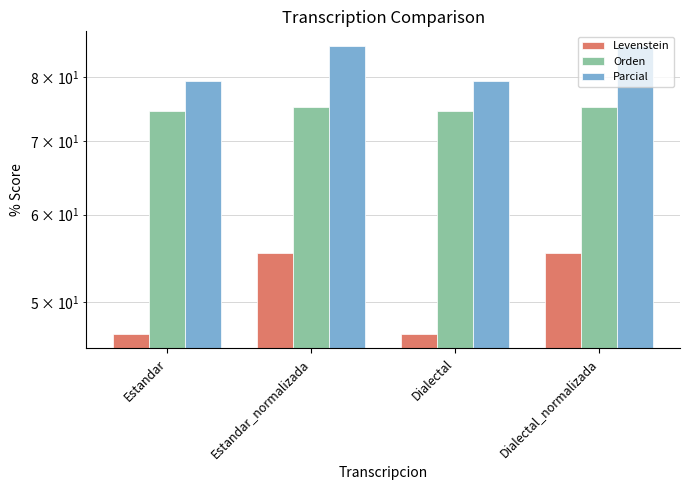

How many distinct data groups are displayed?

3